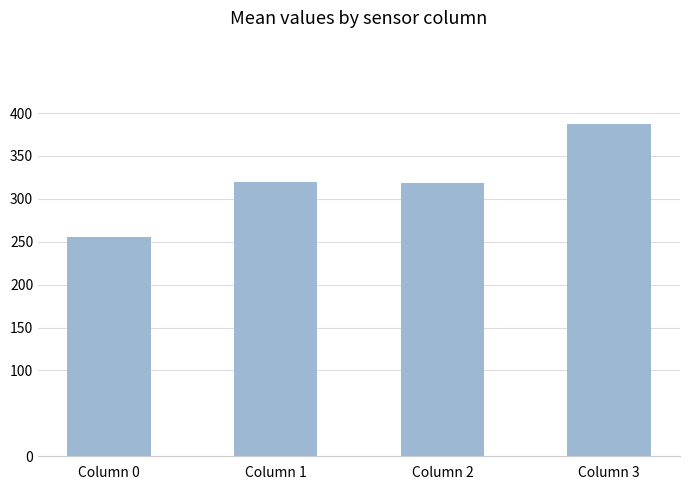

The chart shows a value of 255.0 at Column 0. True or false?

True